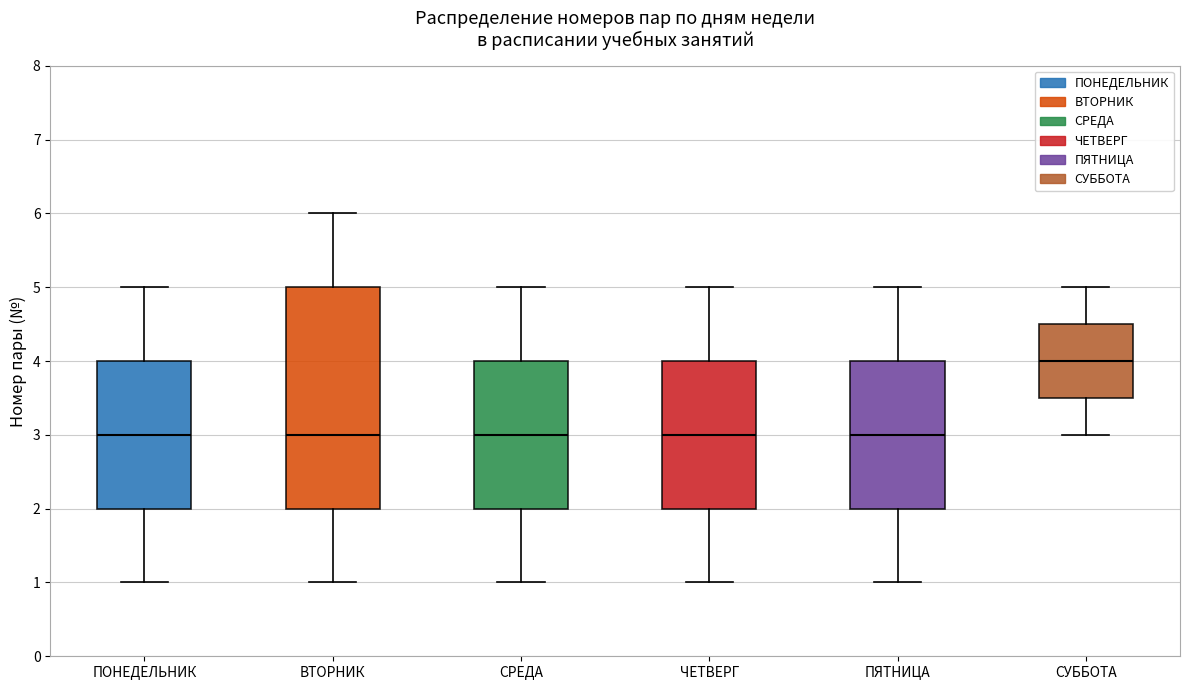

Reading left to right, read every box against the y-axis: the position of its median line, the range the box covers, and the ends of its whiskers. The values are not printed on the chart, so give them approximately, as read against the axis.

ПОНЕДЕЛЬНИК: median 3.0, box 2.0 to 4.0, whiskers 1.0 to 5.0
ВТОРНИК: median 3.0, box 2.0 to 5.0, whiskers 1.0 to 6.0
СРЕДА: median 3.0, box 2.0 to 4.0, whiskers 1.0 to 5.0
ЧЕТВЕРГ: median 3.0, box 2.0 to 4.0, whiskers 1.0 to 5.0
ПЯТНИЦА: median 3.0, box 2.0 to 4.0, whiskers 1.0 to 5.0
СУББОТА: median 4.0, box 3.5 to 4.5, whiskers 3.0 to 5.0